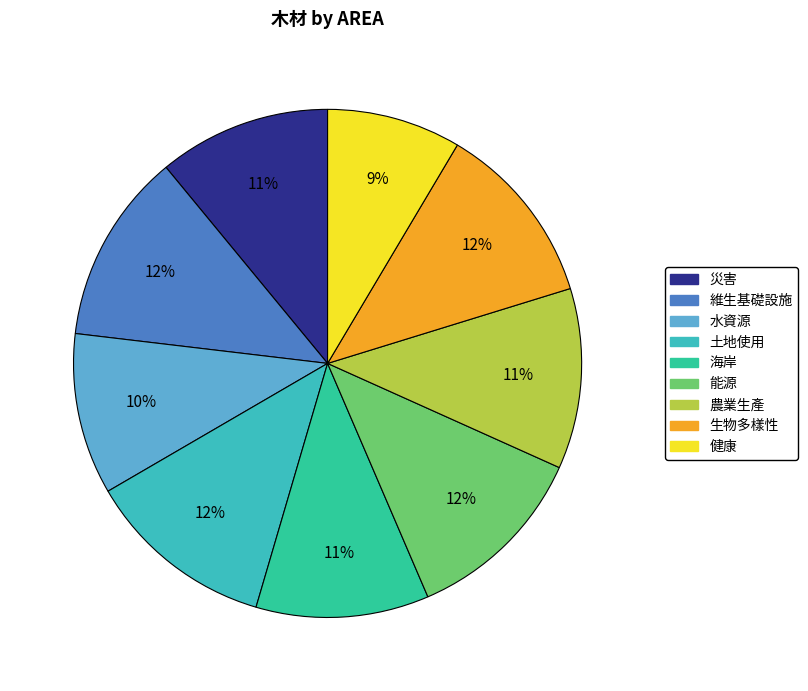

True or false: 健康 accounts for 9% of the total.

True